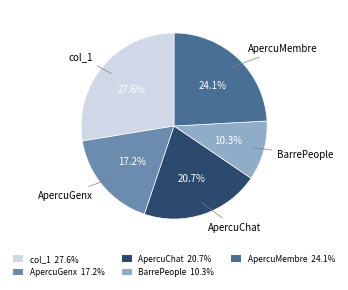

What percentage do BarrePeople and ApercuChat together represent?

31.0%